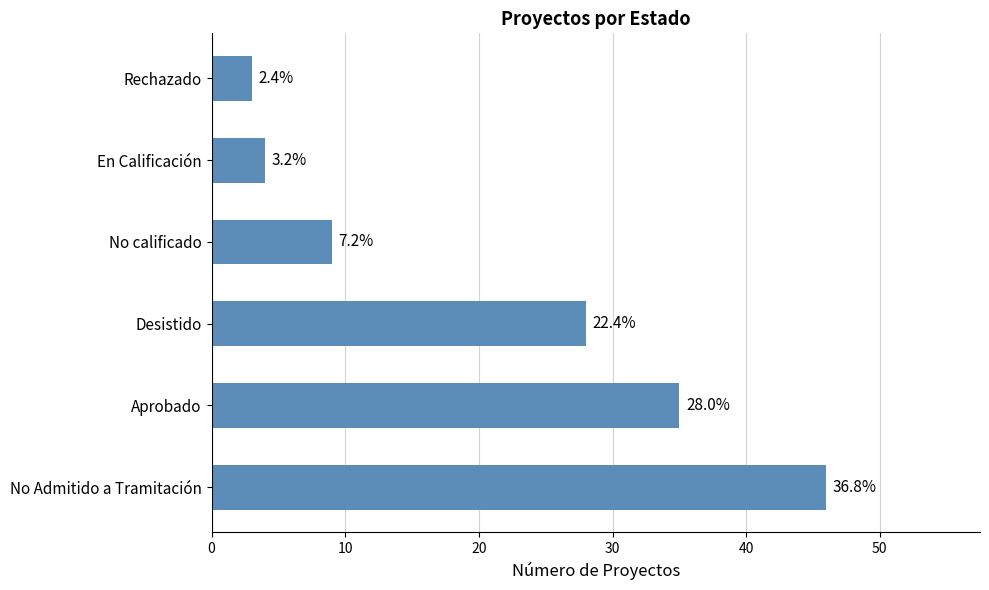

What is the maximum value shown in the chart?

46